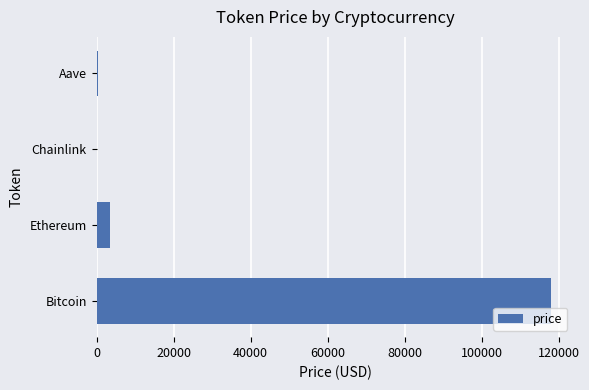

At which category does the chart reach its peak across all series?

Bitcoin